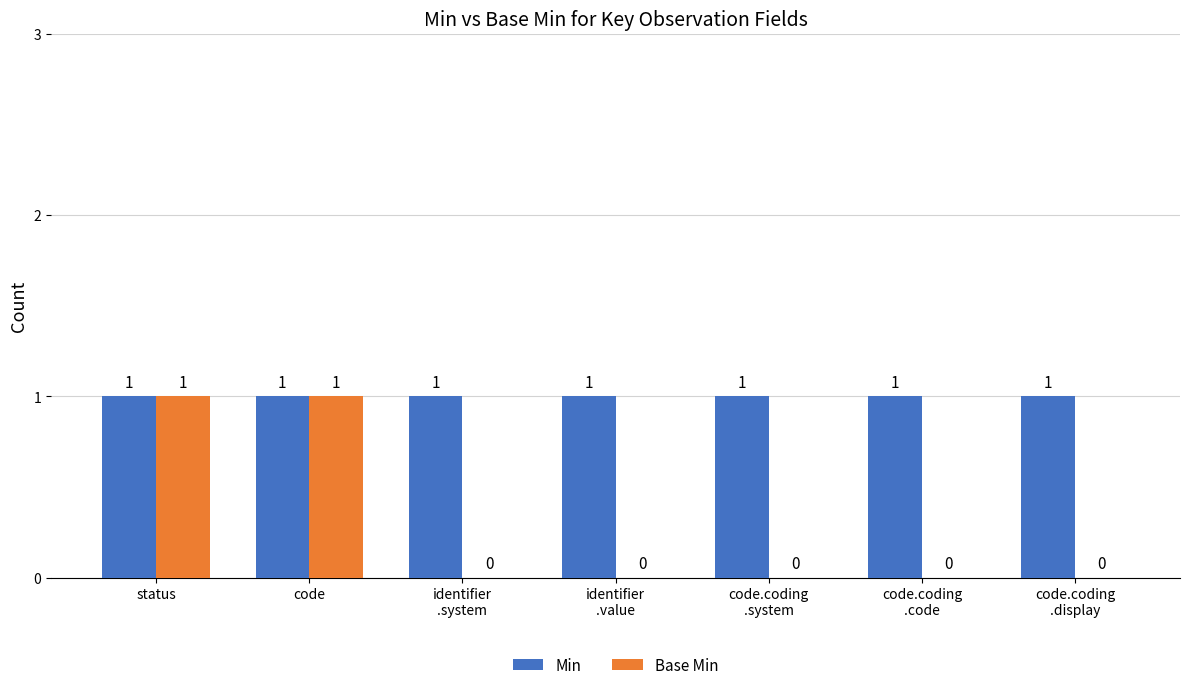

The value of Min at status is 1. True or false?

True